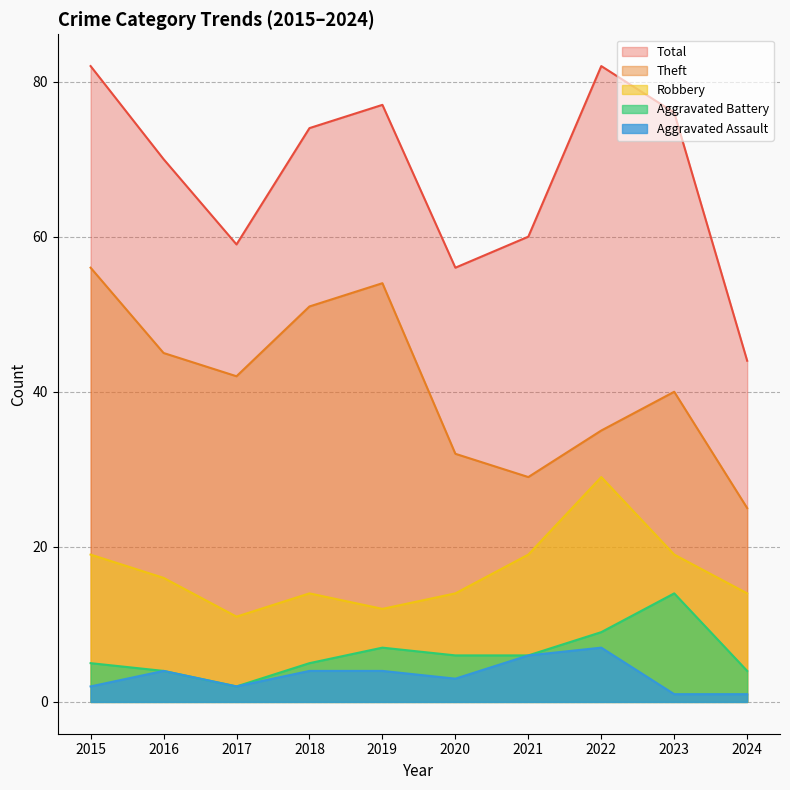

Is it true that Aggravated Assault equals 4 at 2016?

True